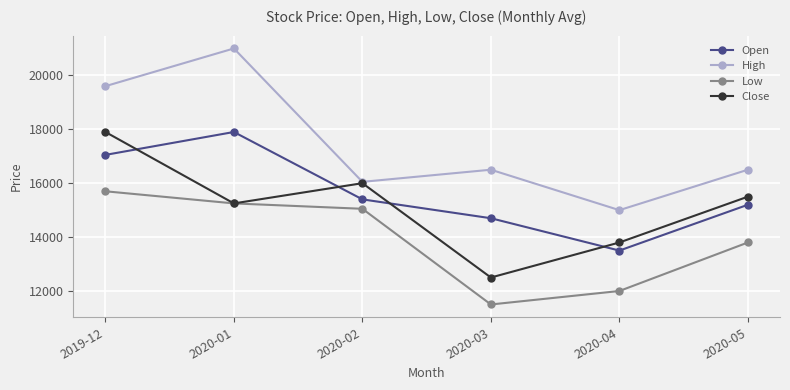

True or false: Open and Low intersect in this chart.

False